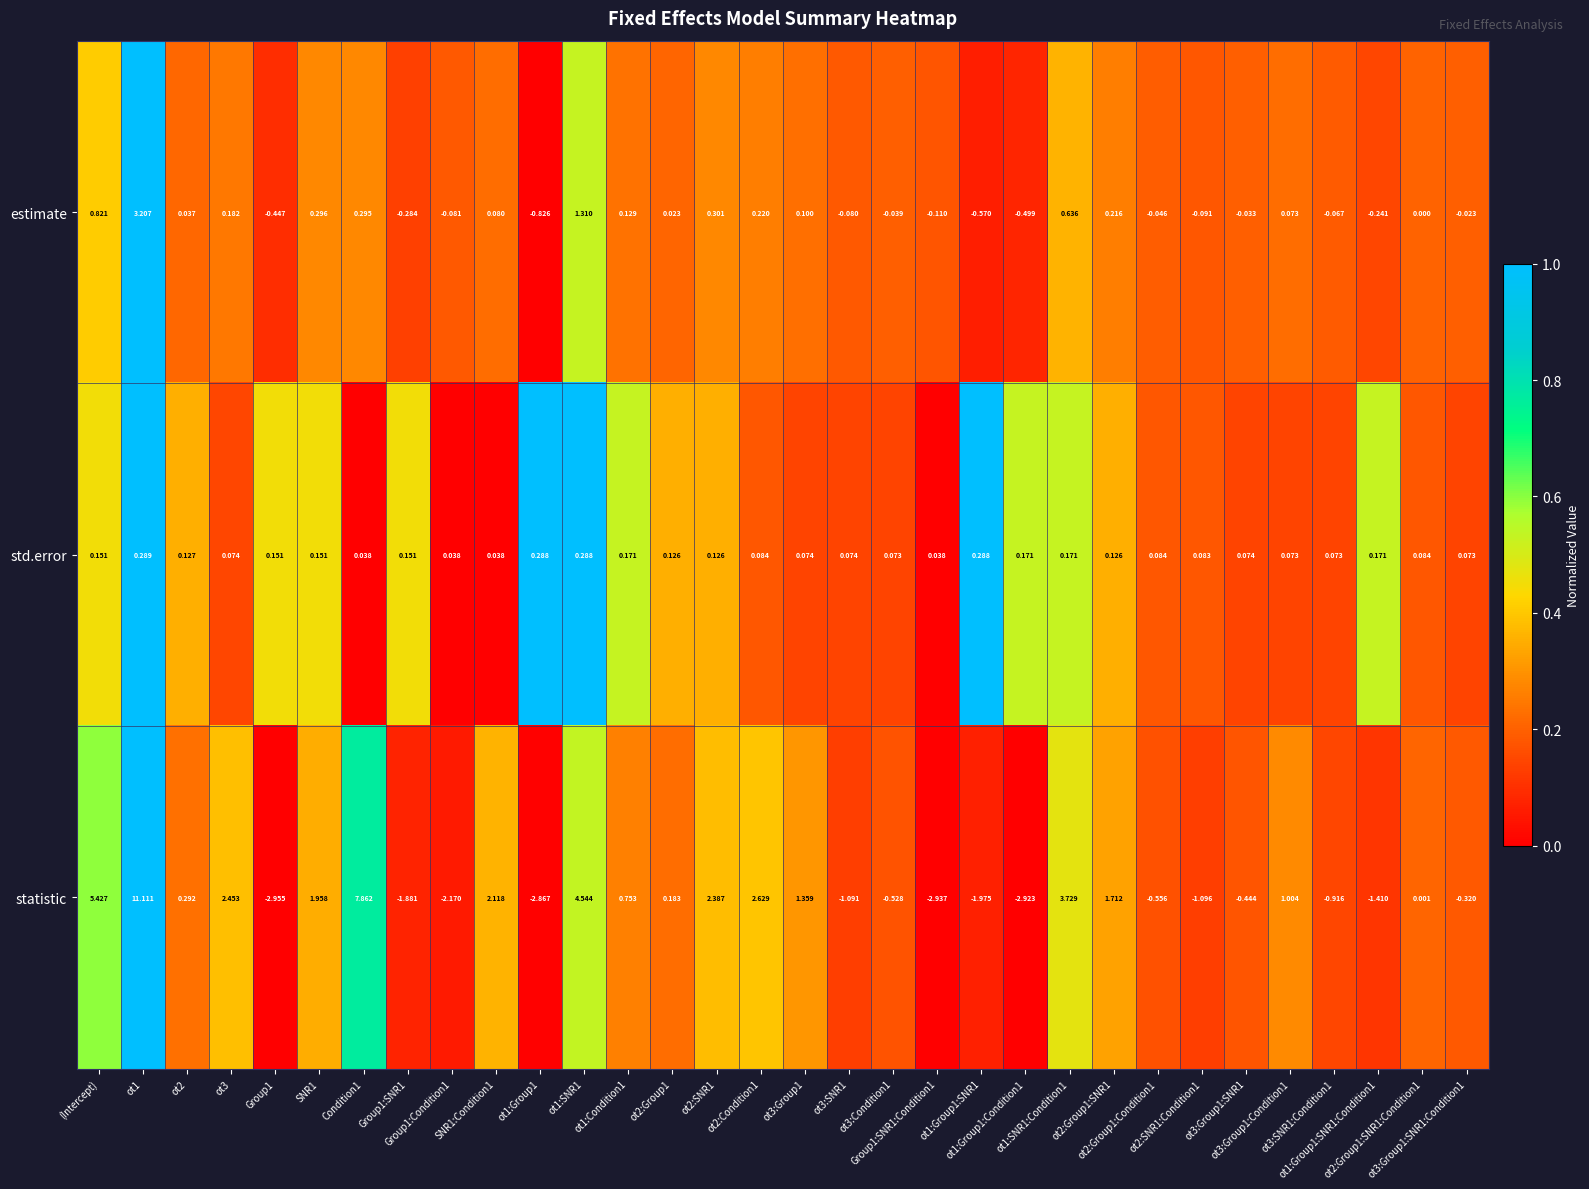

Rank the series by their maximum value, from highest to lowest.

statistic, estimate, std.error